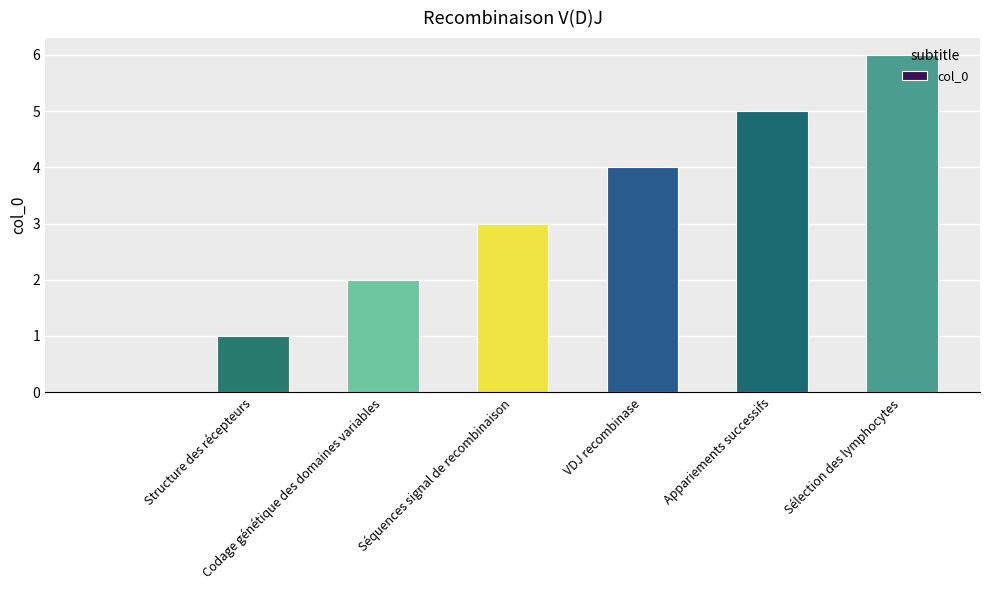

Reading left to right, what are all the values shown in this chart?

0	1	2	3	4	5	6